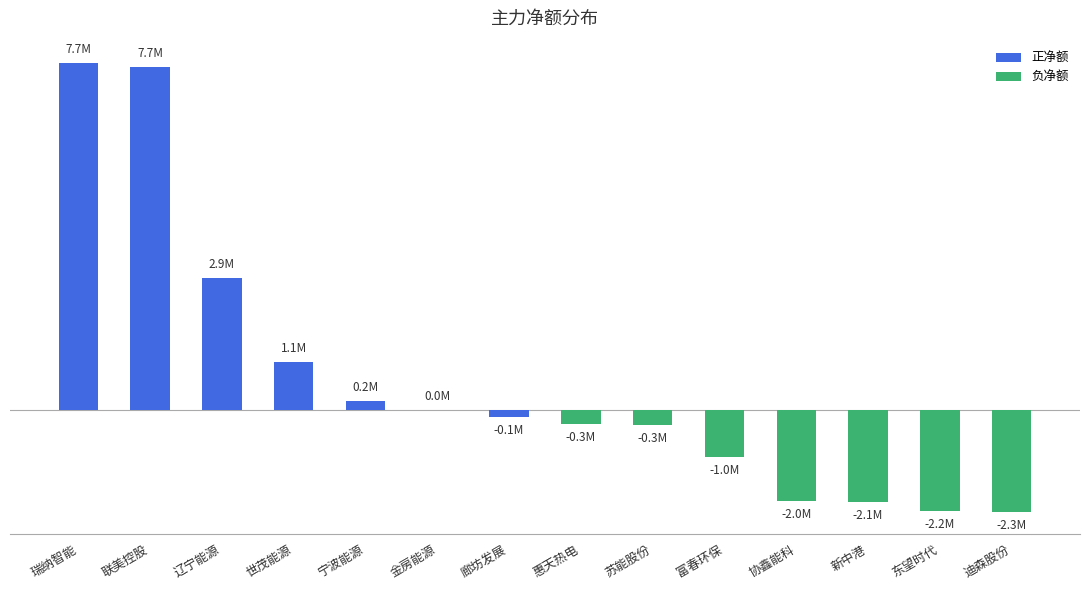

Where does the data first go above -138652?

瑞纳智能